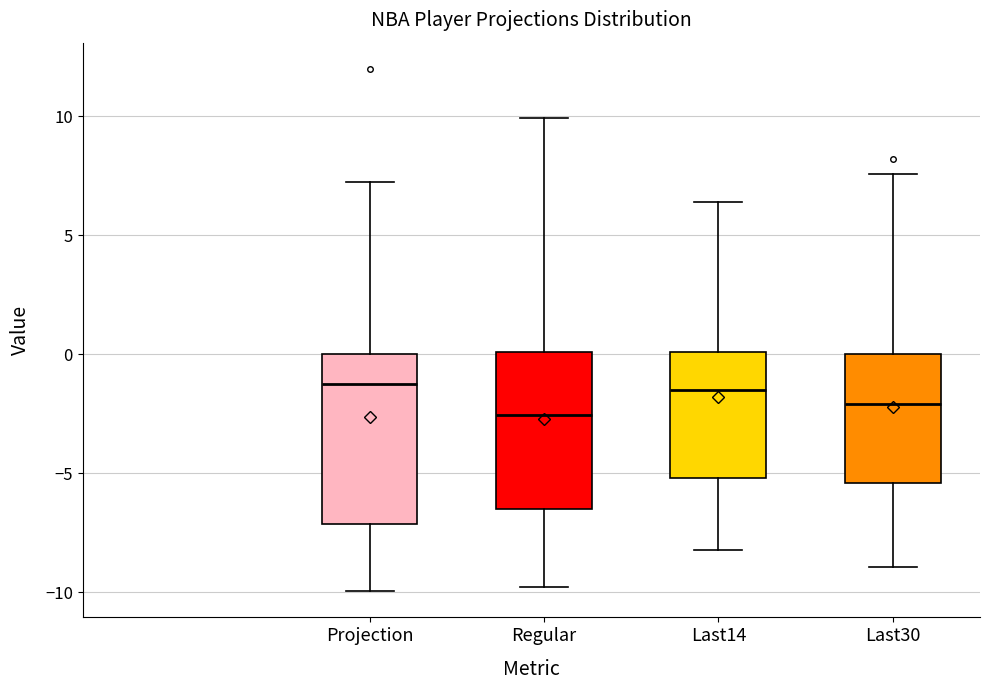

Reading left to right, read every box against the y-axis: the position of its median line, the range the box covers, and the ends of its whiskers. The values are not printed on the chart, so give them approximately, as read against the axis.

Projection: median -1.0, box -7.0 to 0.0, whiskers -10.0 to 7.0
Regular: median -2.5, box -6.5 to 0.0, whiskers -10.0 to 10.0
Last14: median -1.5, box -5.0 to 0.0, whiskers -8.0 to 6.5
Last30: median -2.0, box -5.5 to 0.0, whiskers -9.0 to 7.5